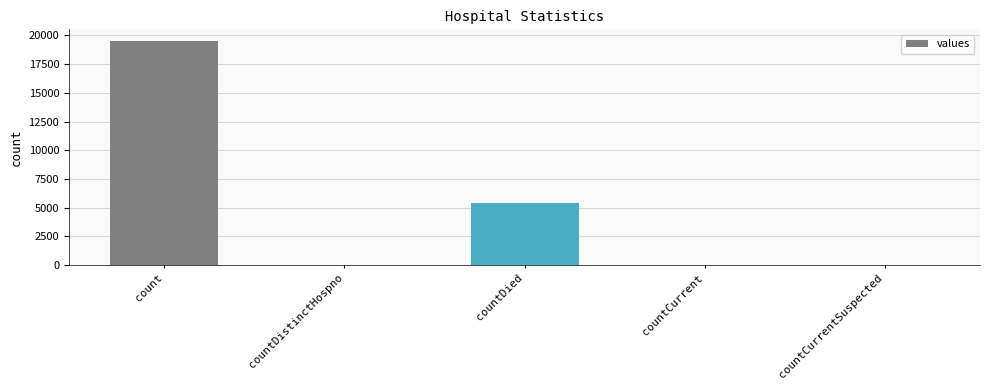

Rank the categories by value from lowest to highest.

countCurrentSuspected, countDistinctHospno, countCurrent, countDied, count